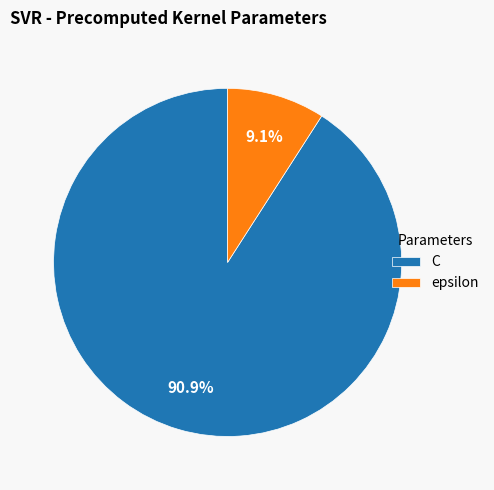

To the nearest percent, what percentage of the pie is C?

91%